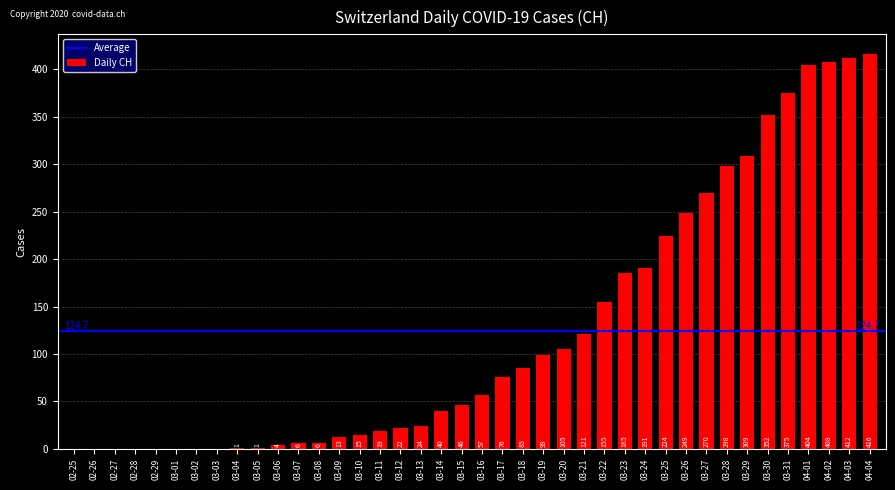

Approximately how many times larger is the value at 03-10 compared to 03-12?

0.7